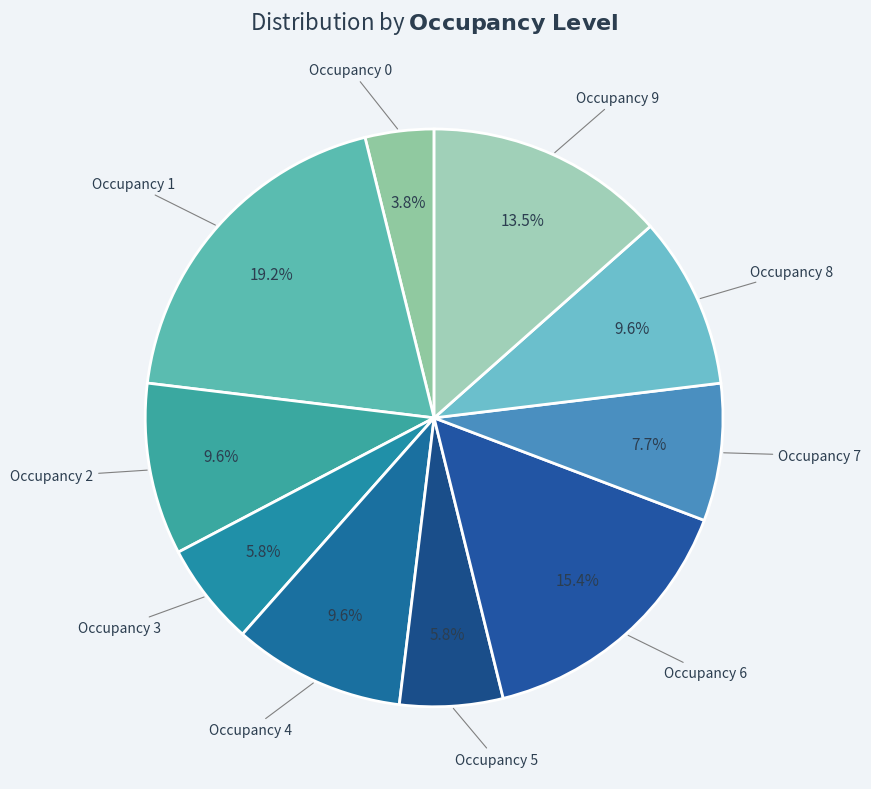

Which has a higher value, Occupancy 6 or Occupancy 5?

Occupancy 6